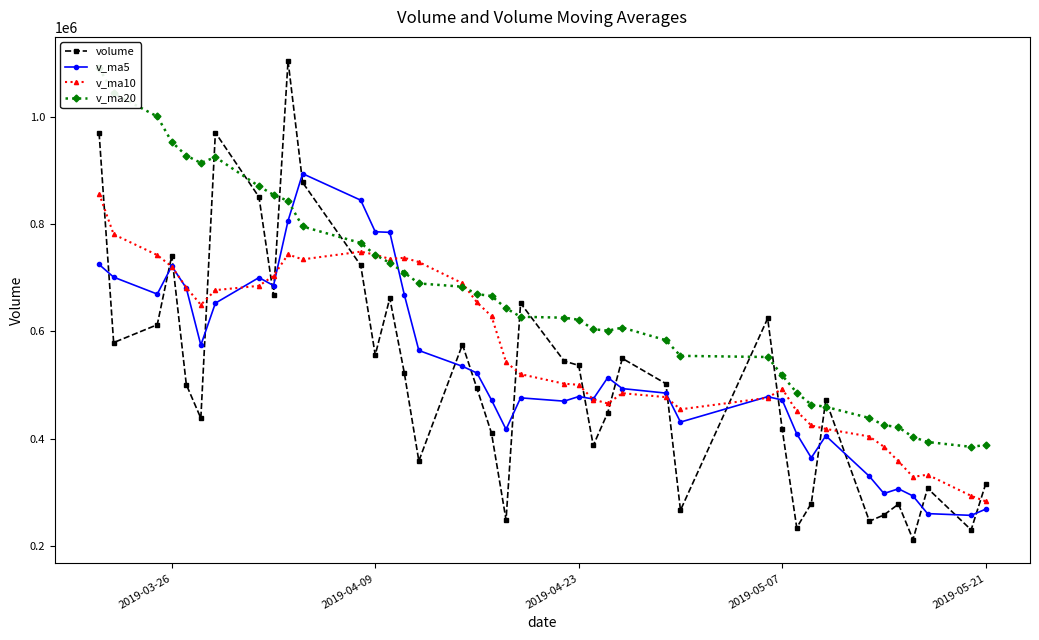

How many intersections are there between v_ma10 and volume?

16